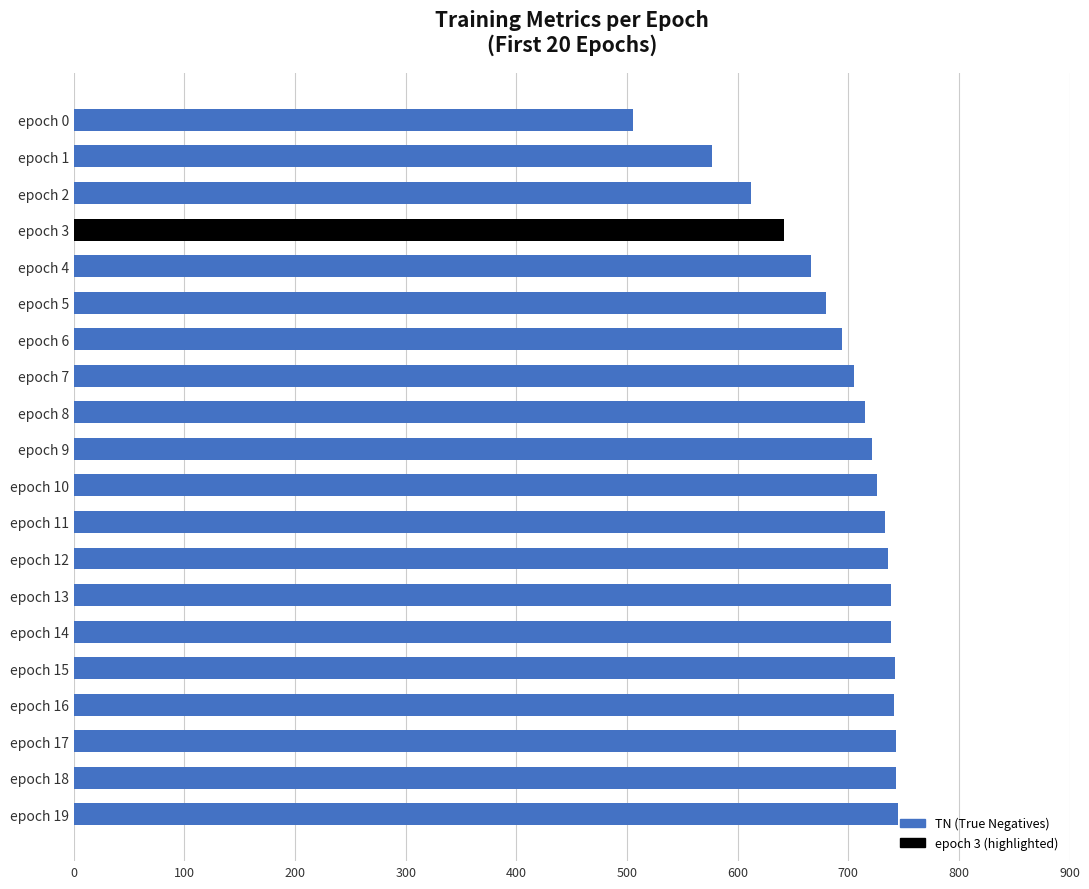

How many series are shown in this chart?

1